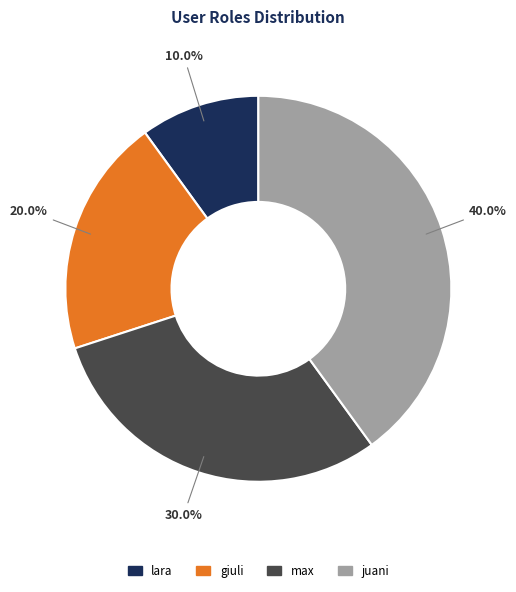

To the nearest percent, what is the difference between the giuli and lara slice percentages?

10%